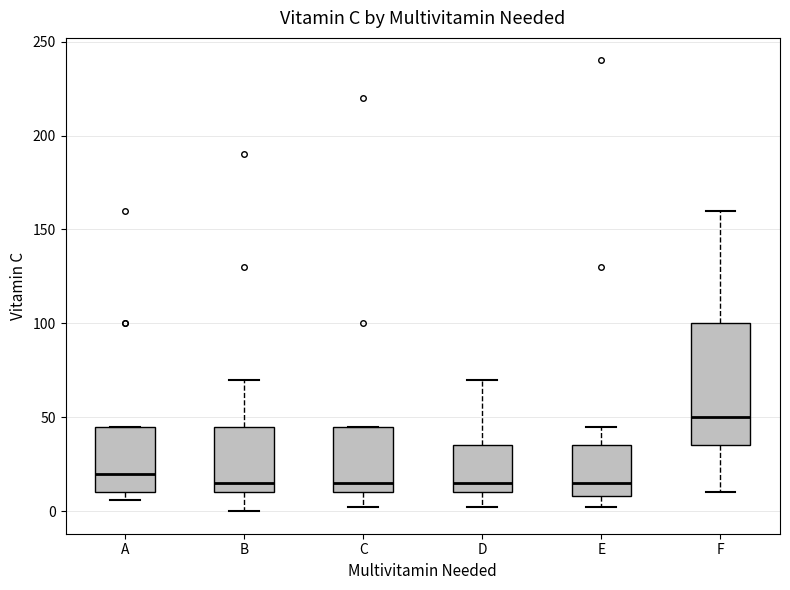

Where does the upper whisker of the box for F end on the y-axis? The values are not printed on the chart, so give them approximately, as read against the axis.

160